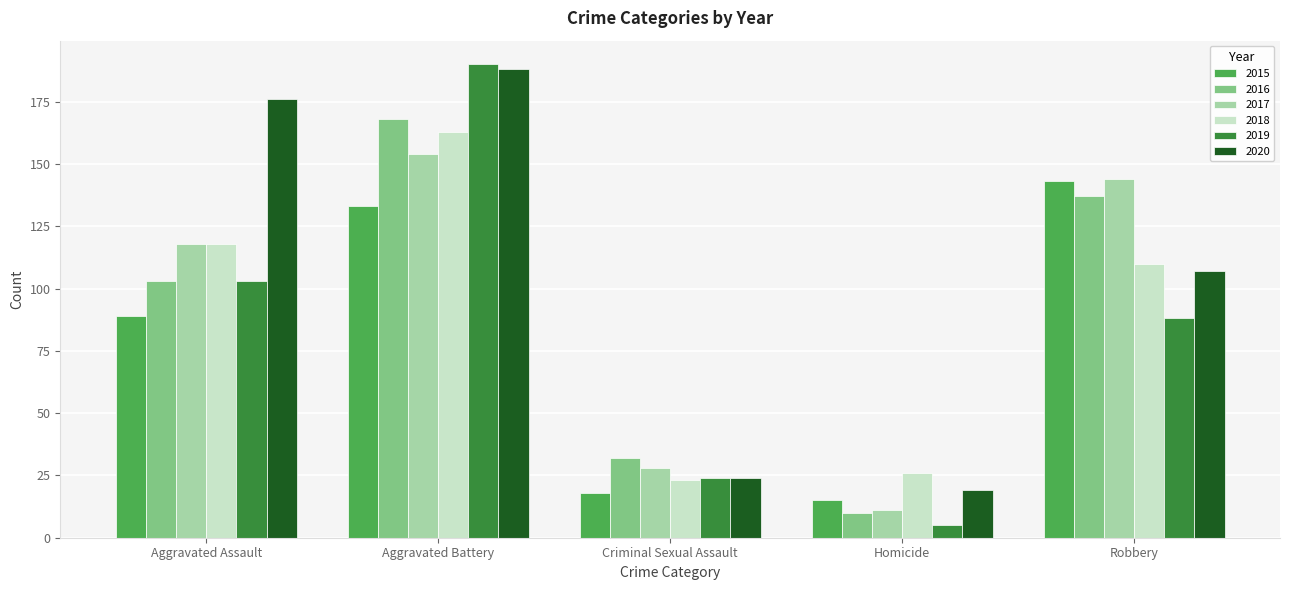

Are the bars grouped side by side (vs. stacked)?

Yes